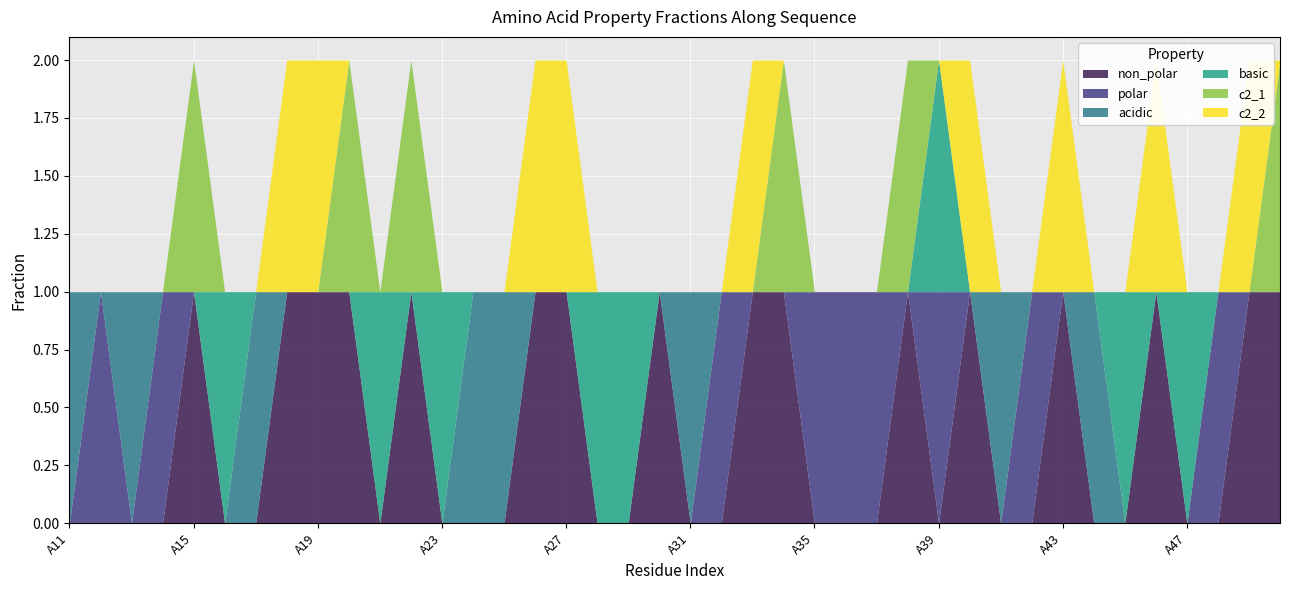

What is the difference between the highest and lowest values at A37?

1